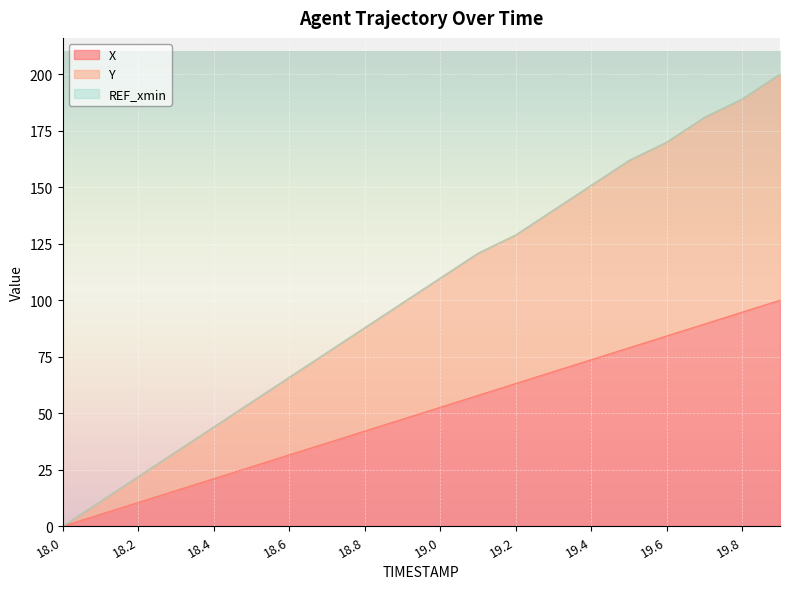

True or false: X has a value of 139.2 at 19.7.

False